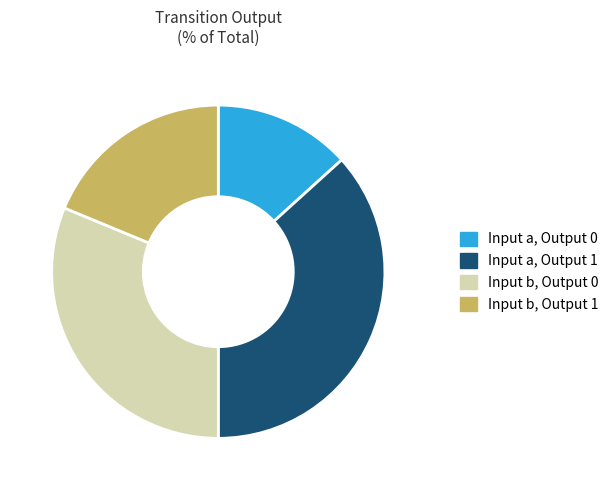

Combined, do Input b, Output 0 and Input a, Output 0 account for over 50%?

No